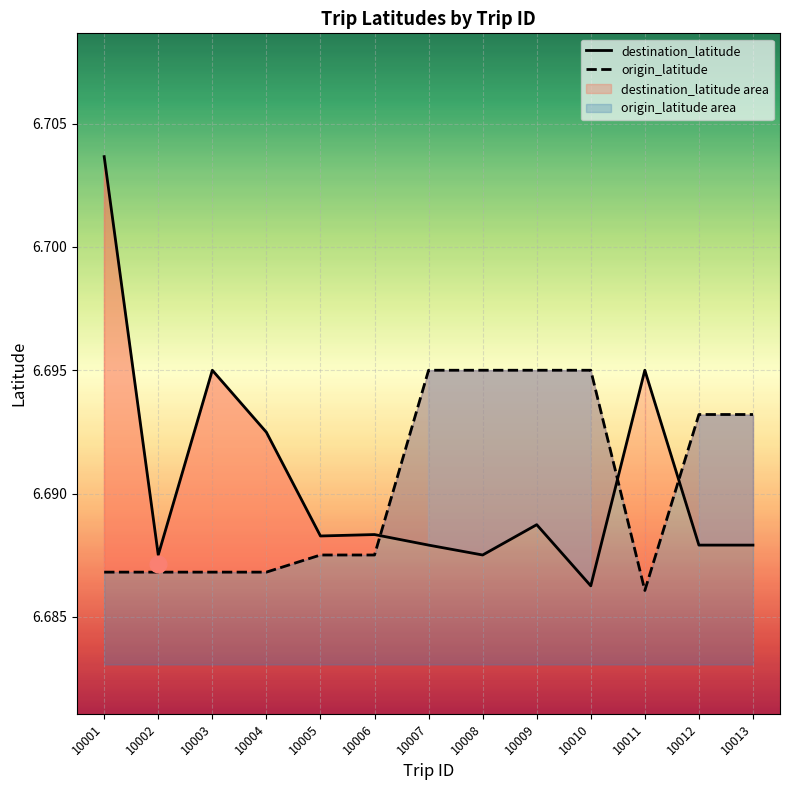

Count the number of data series in this chart.

2